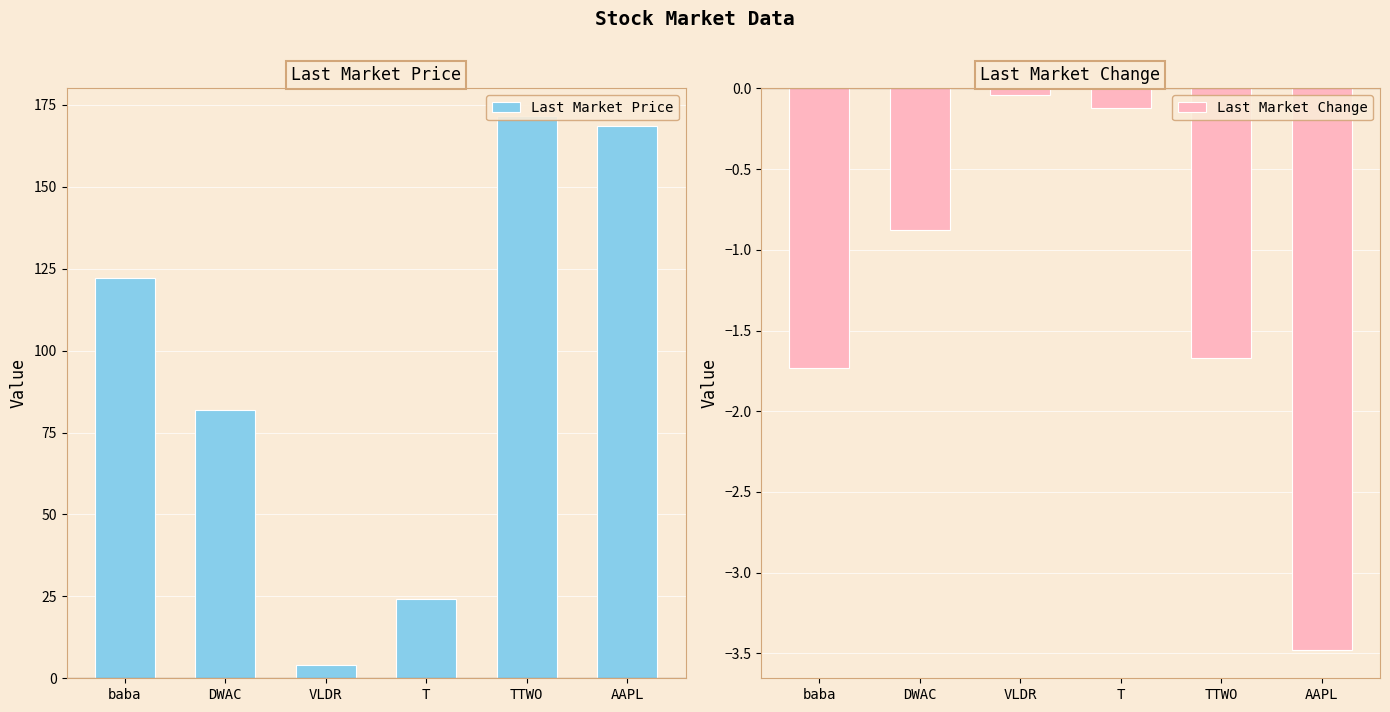

Reading right to left, what are all the values shown in this chart?

Last Market Price: 168.6	171.5	24.1	4.0	82.0	122.2
Last Market Change: -3.5	-1.7	-0.1	-0.0	-0.9	-1.7